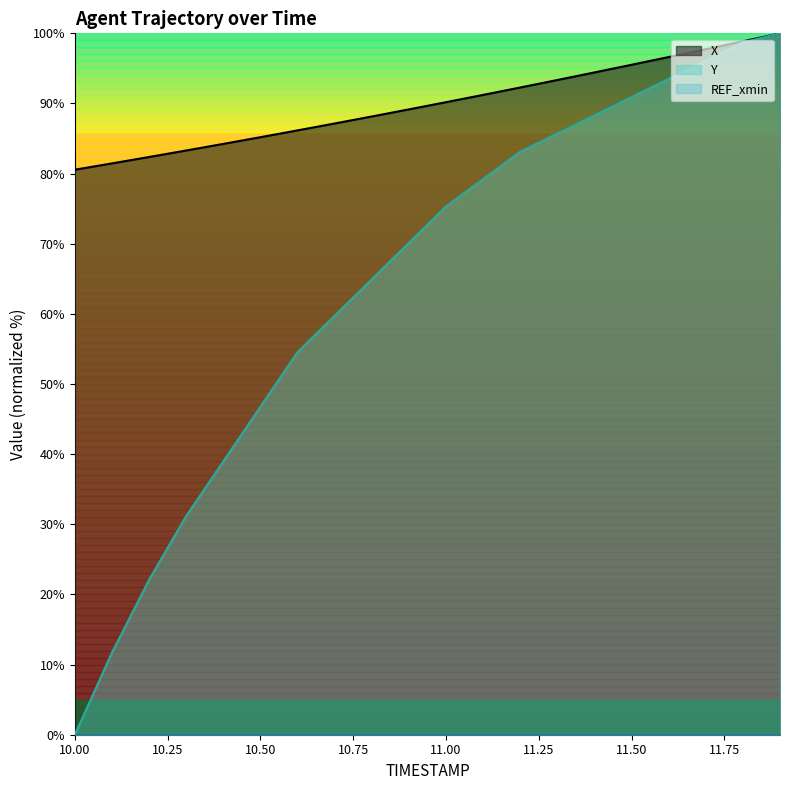

Between 10.6 and 11.1, which series saw the biggest shift?

Y